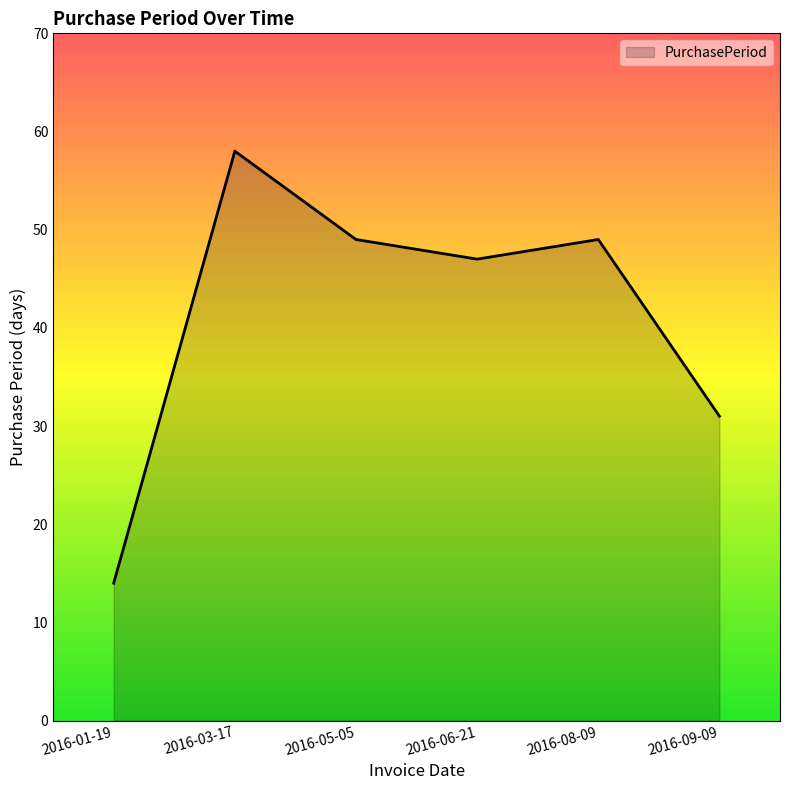

What is the sum of the values at 2016-06-21 and 2016-08-09?

96